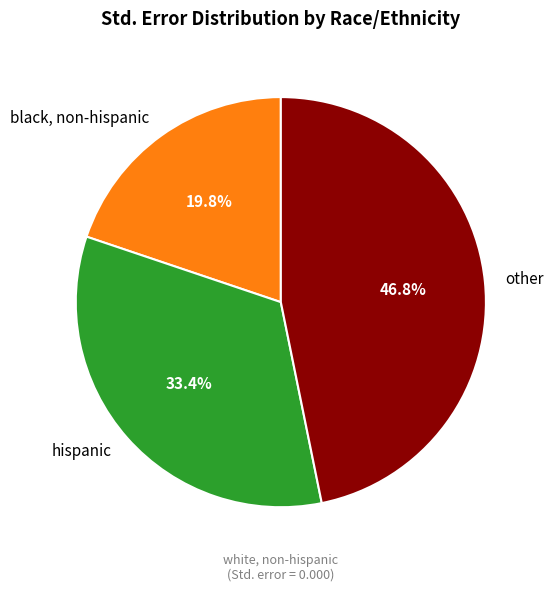

True or false: other accounts for 47% of the total.

True